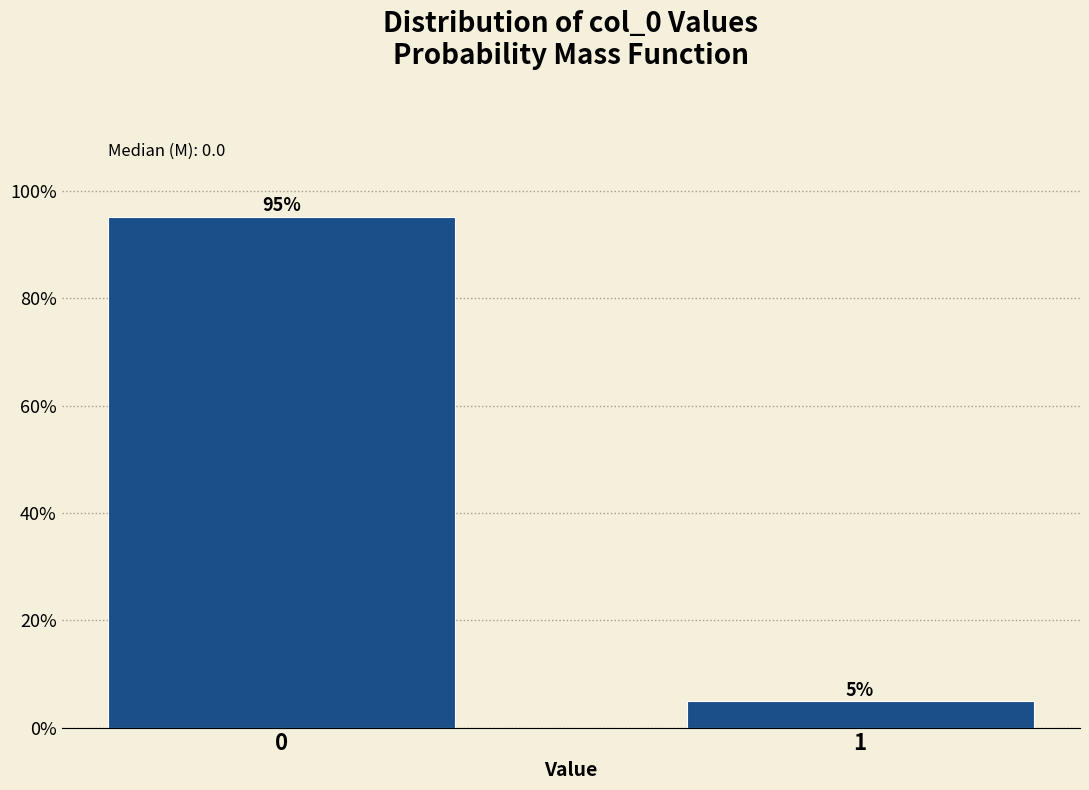

The chart shows a value of 95.1 at 0. True or false?

True